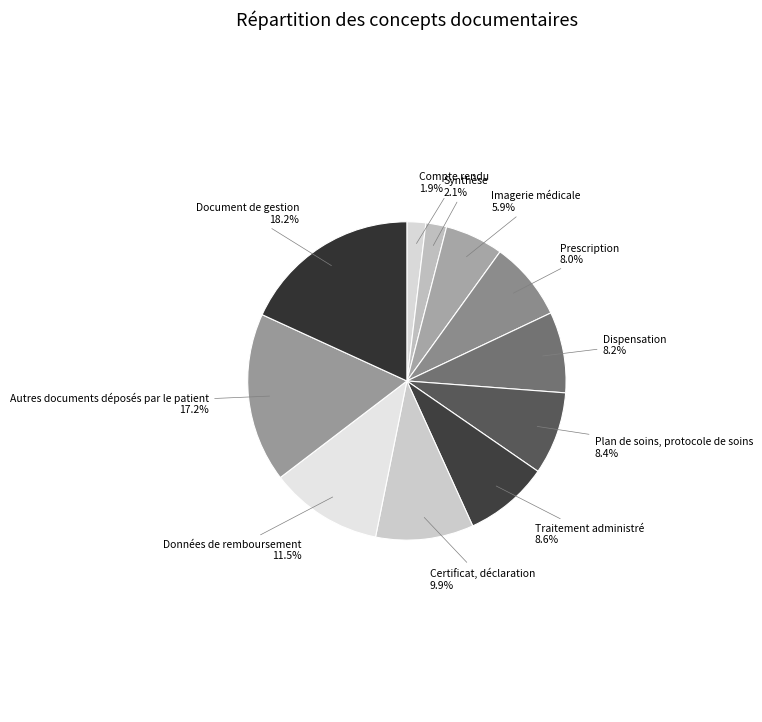

The Imagerie médicale slice represents 6% of the pie. True or false?

True